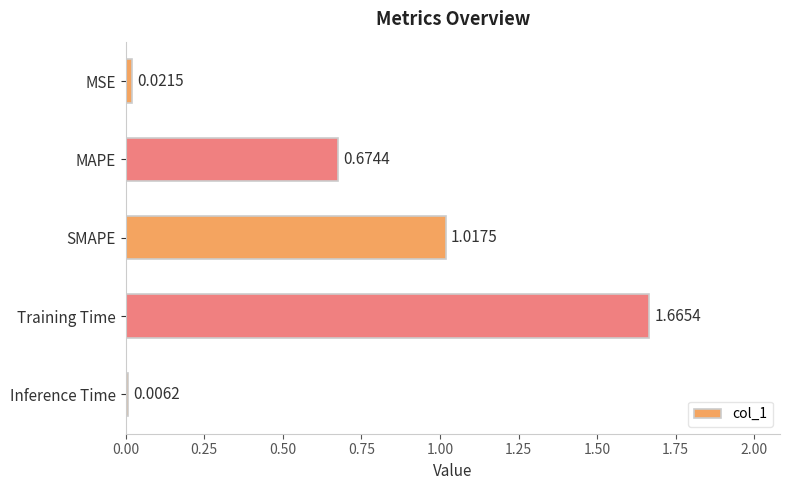

How many bars are there in total?

5